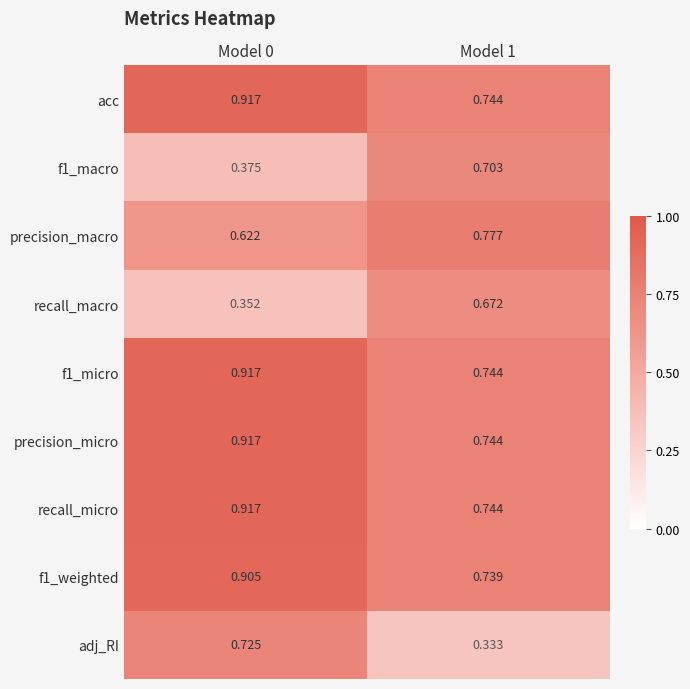

Which category has the highest value across all series?

Model 0